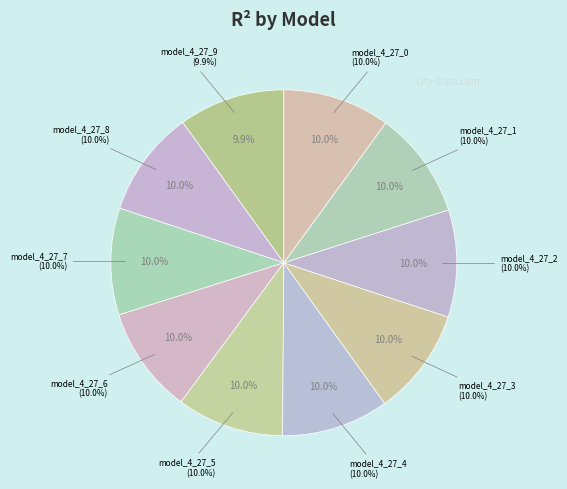

Is model_4_27_4 the majority of the pie?

No